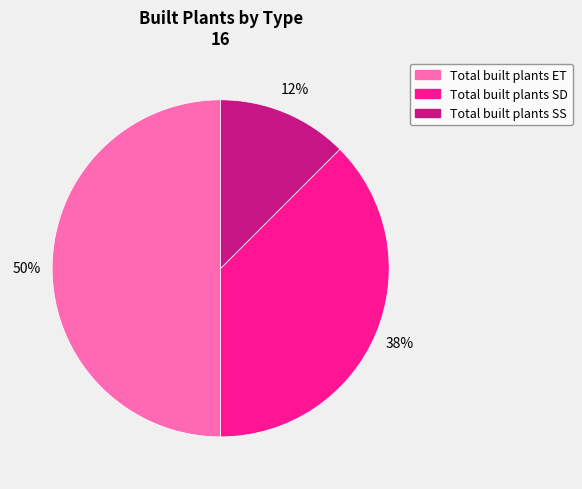

Does Total built plants SD account for over 50% of the chart?

No